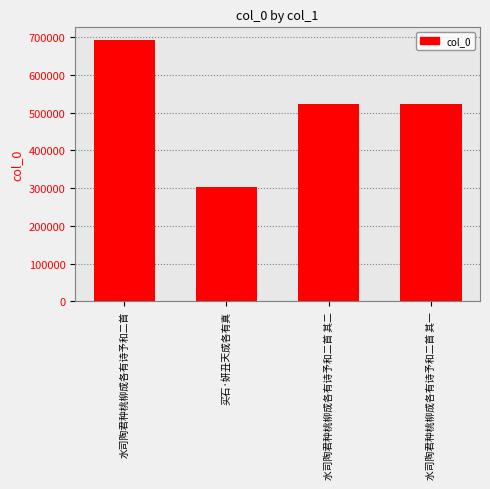

The chart shows a value of 304146 at 买石·妍丑天成各有真. True or false?

True